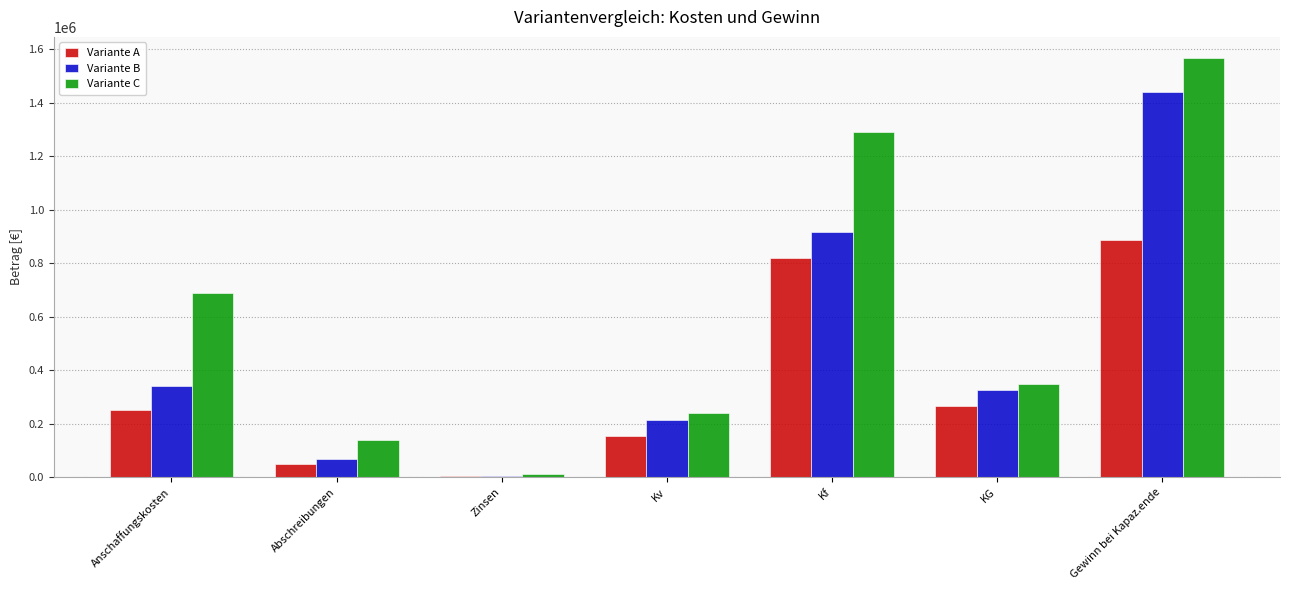

What are all the series names shown in the legend?

Variante A, Variante B, Variante C